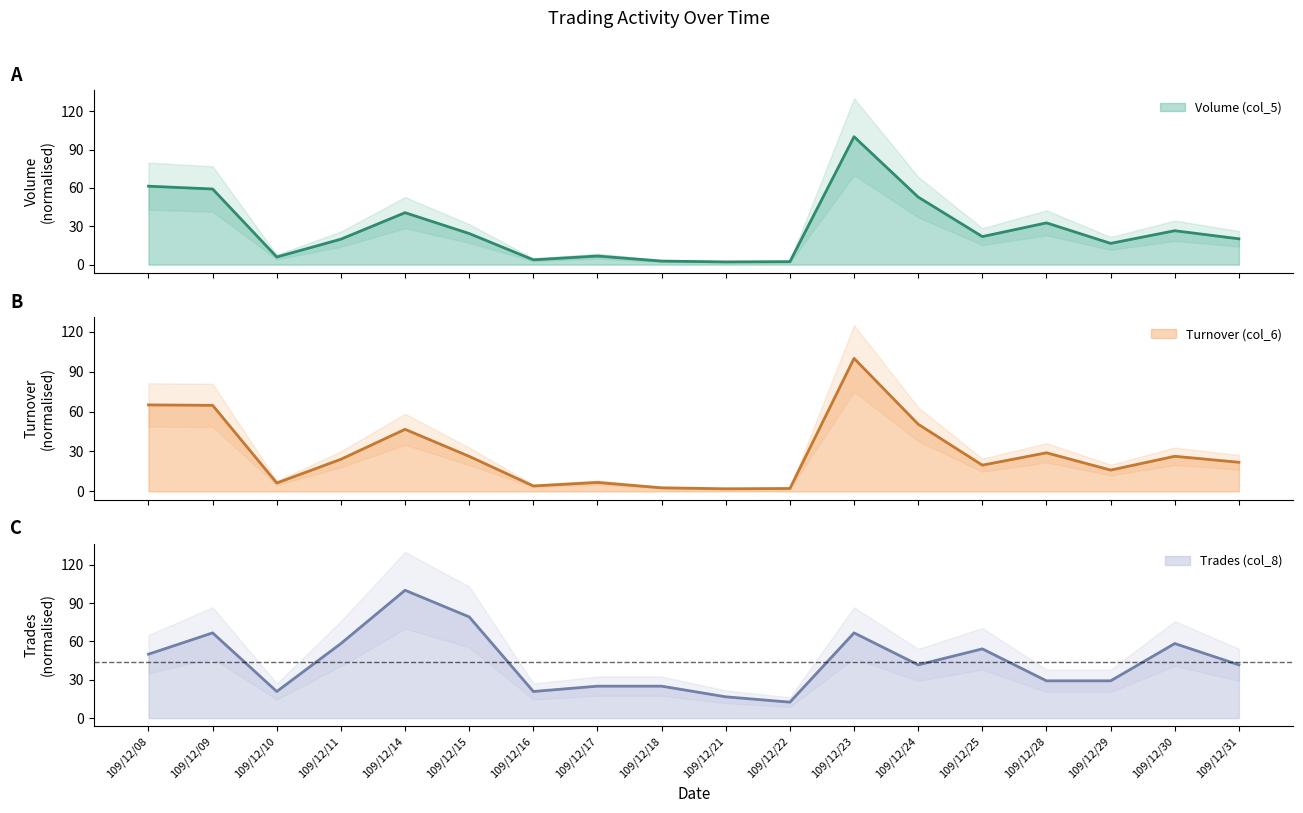

What is the total value across all series at 109/12/15?

129.8